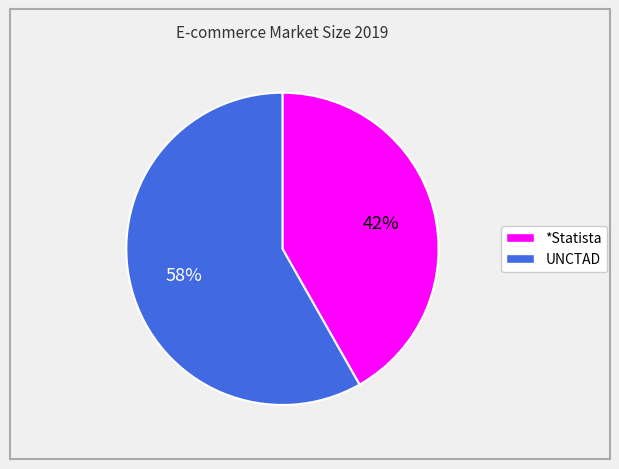

To the nearest percent, what is the difference between the UNCTAD and *Statista slice percentages?

16%